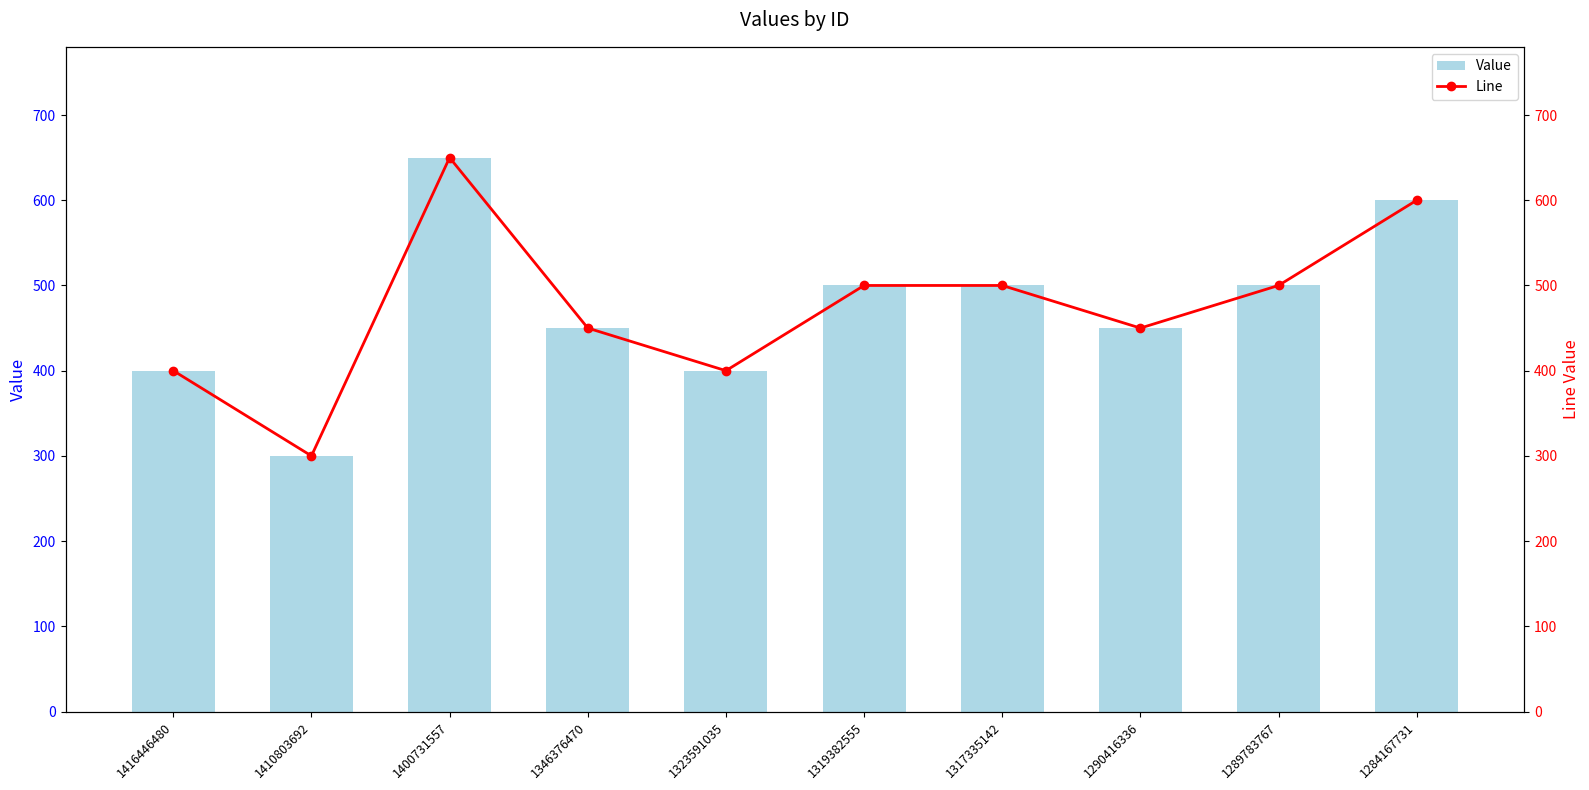

Where does the Line series first go above 500?

1400731557